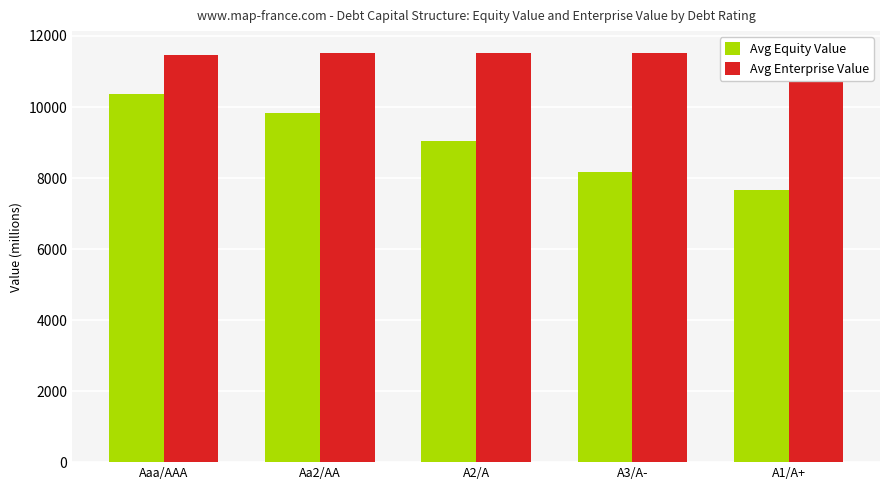

How many bars are there in total?

10